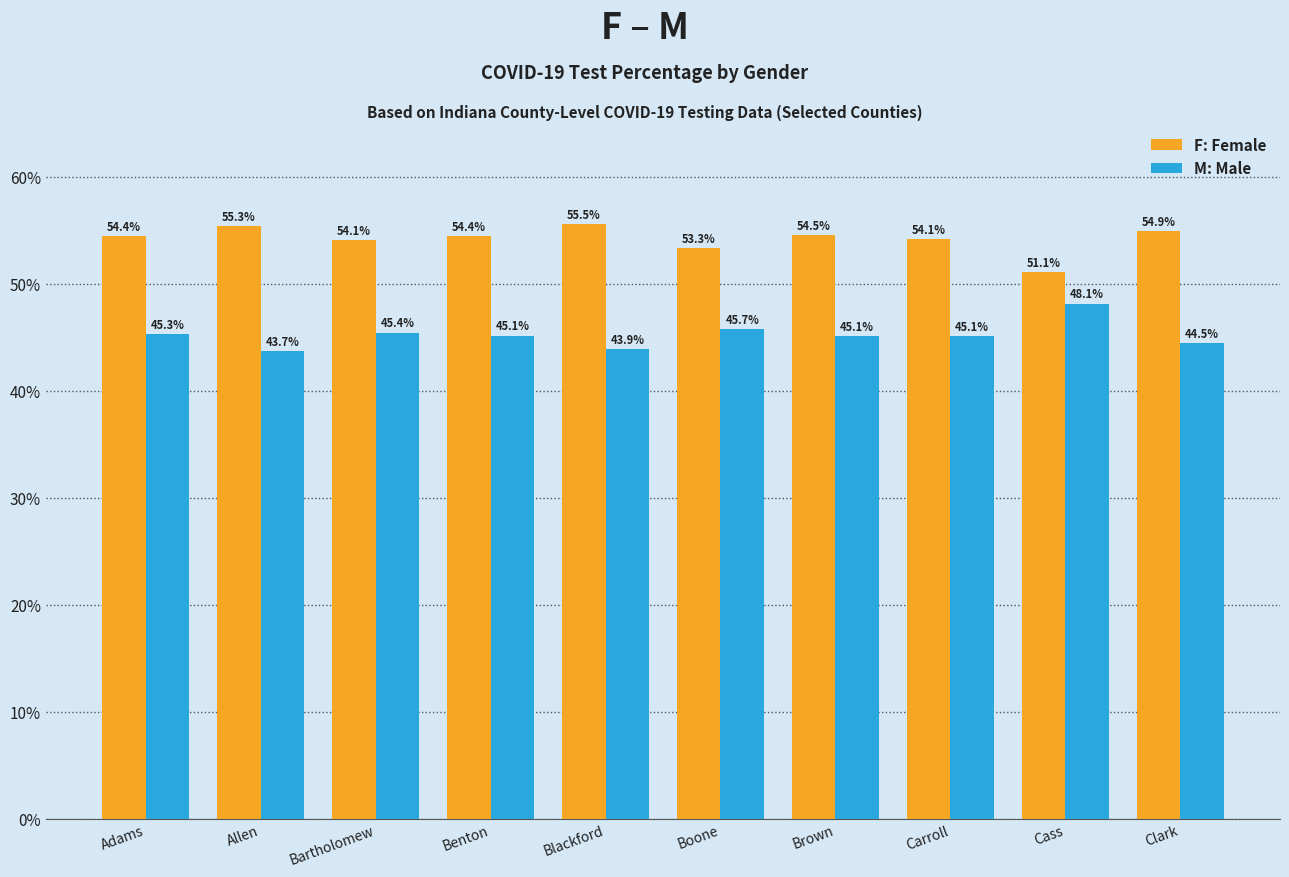

At which category is the sum across all series the highest?

Adams